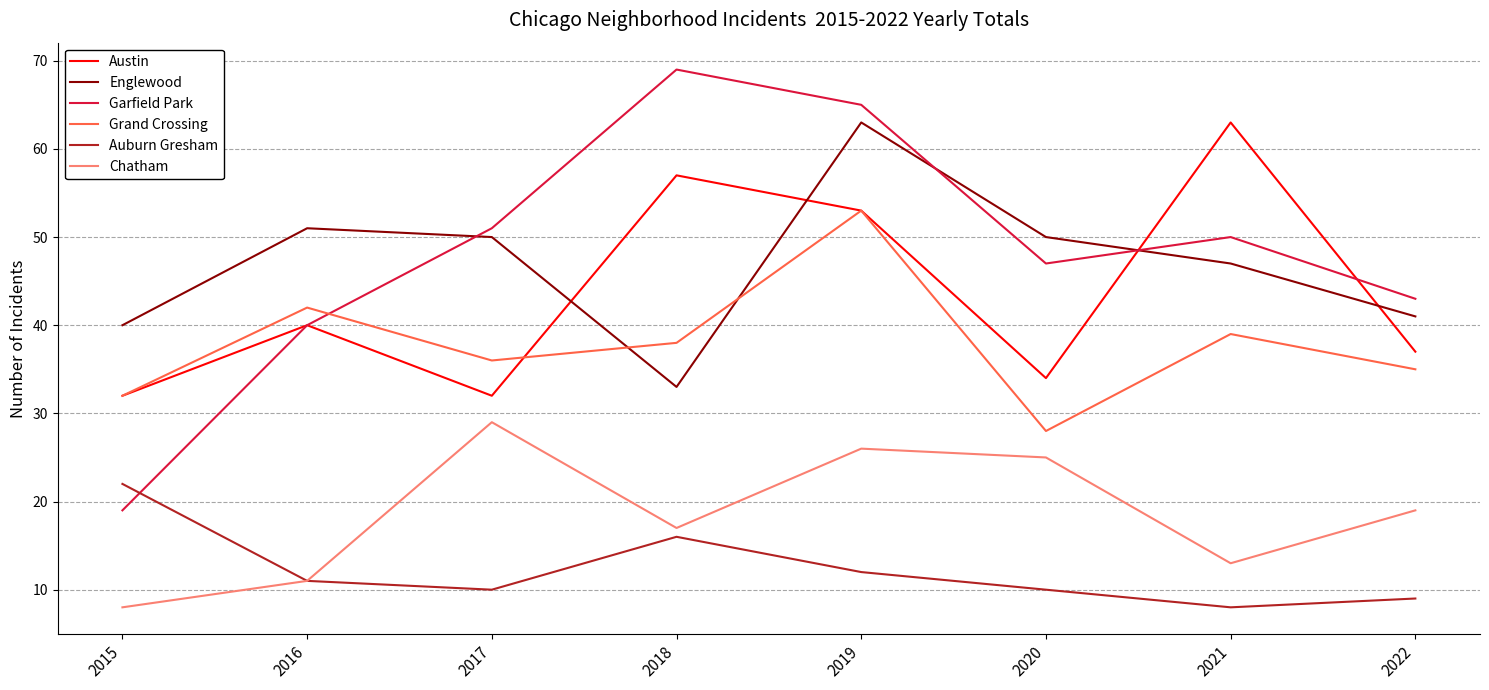

Reading left to right, what are all the values shown in this chart?

Austin: 32	40	32	57	53	34	63	37
Englewood: 40	51	50	33	63	50	47	41
Garfield Park: 19	40	51	69	65	47	50	43
Grand Crossing: 32	42	36	38	53	28	39	35
Auburn Gresham: 22	11	10	16	12	10	8	9
Chatham: 8	11	29	17	26	25	13	19